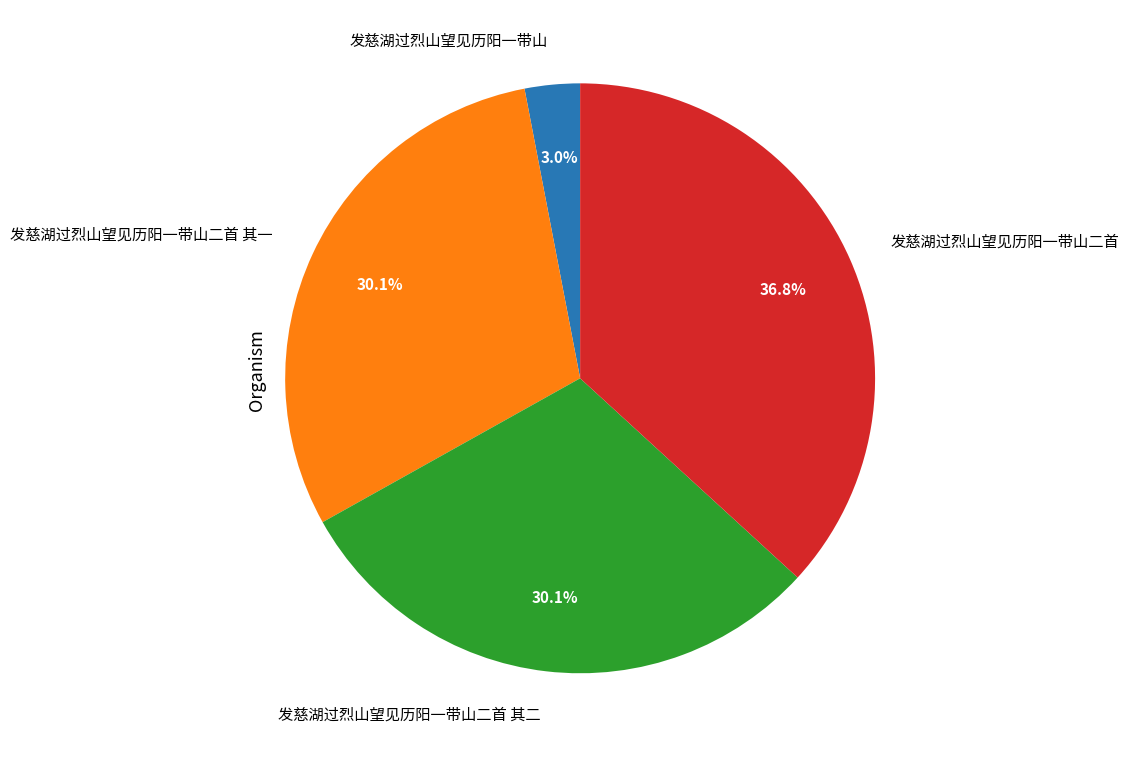

How many segments does this pie chart have?

4